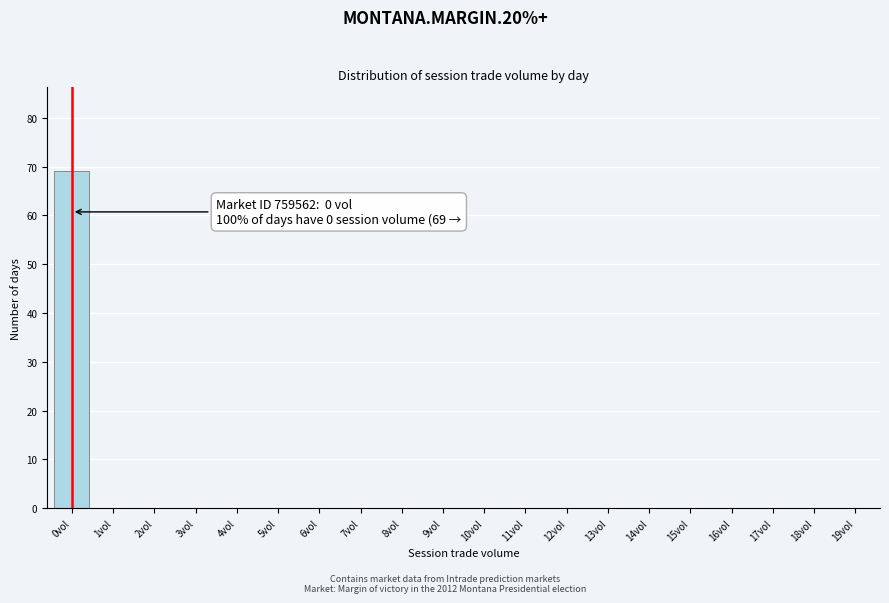

Reading left to right, transcribe all the data shown in this chart.

0vol=69	1vol=0	2vol=0	3vol=0	4vol=0	5vol=0	6vol=0	7vol=0	8vol=0	9vol=0	10vol=0	11vol=0	12vol=0	13vol=0	14vol=0	15vol=0	16vol=0	17vol=0	18vol=0	19vol=0